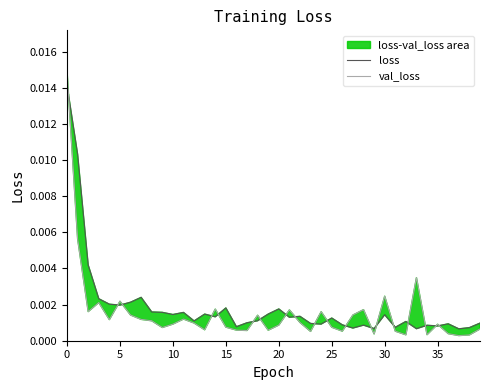

Which series ends up on top after the final intersection of loss and val_loss?

loss